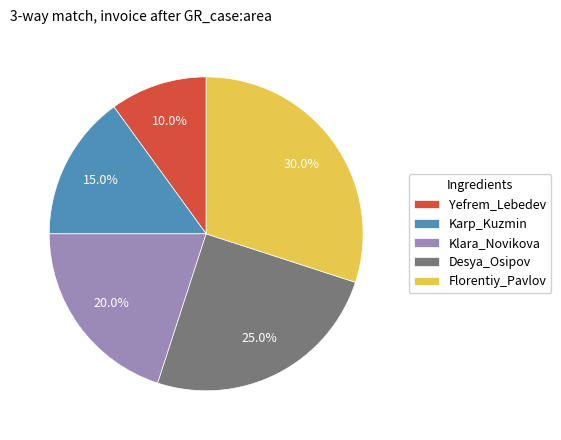

Approximately how many times larger is the value at Florentiy_Pavlov compared to Klara_Novikova?

1.5